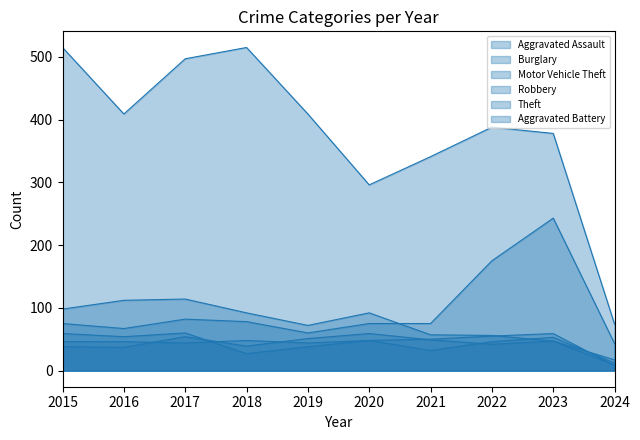

How many interior local valleys does the Aggravated Assault series have?

2